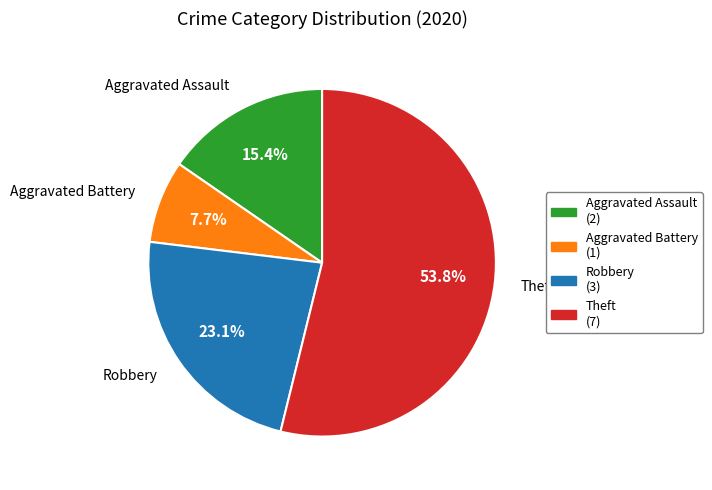

The Aggravated Assault slice represents 29% of the pie. True or false?

False